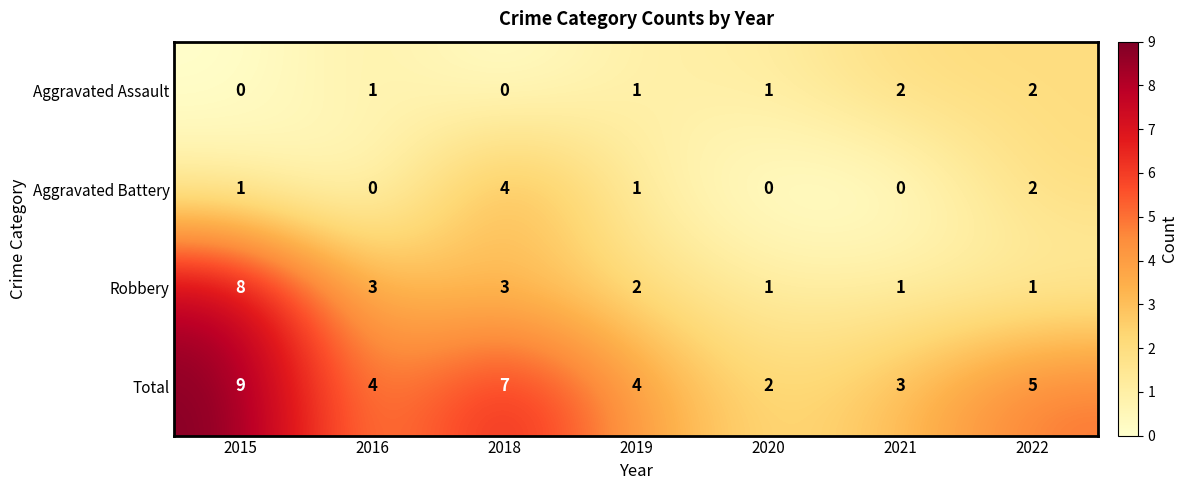

What is the sum of all Aggravated Battery values?

8